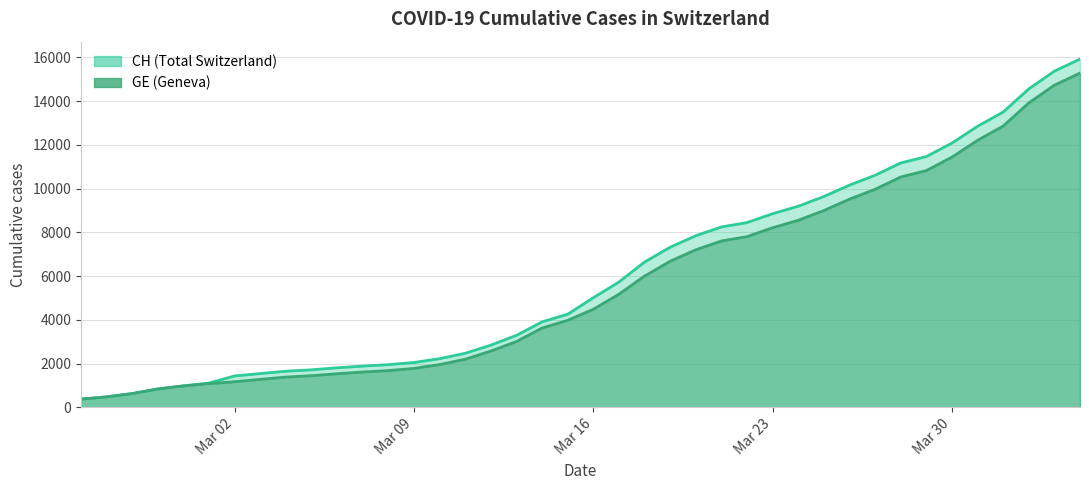

What is the difference between the CH values at 2020-03-01 and 2020-03-22?

7336